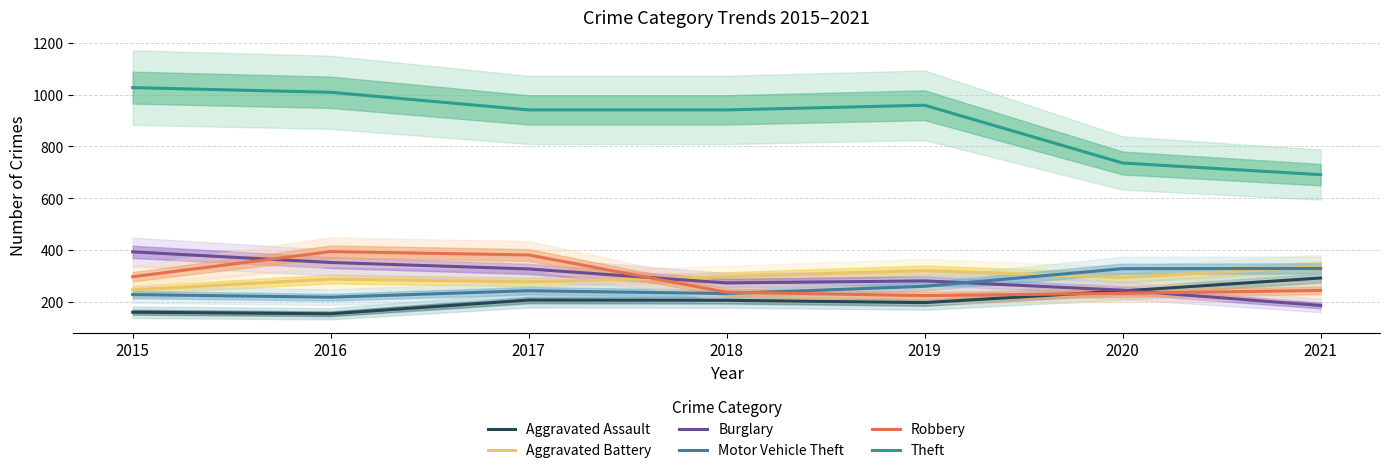

What is the maximum value shown in the chart?

1027